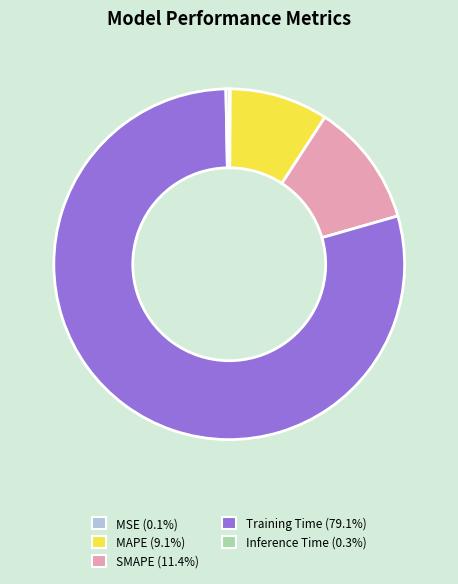

What is the largest slice in the pie chart?

Training Time